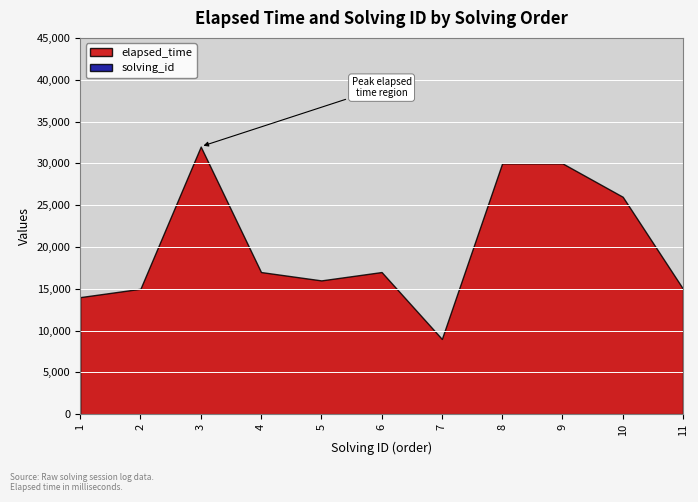

At 2, list the series in order from largest to smallest.

elapsed_time, solving_id